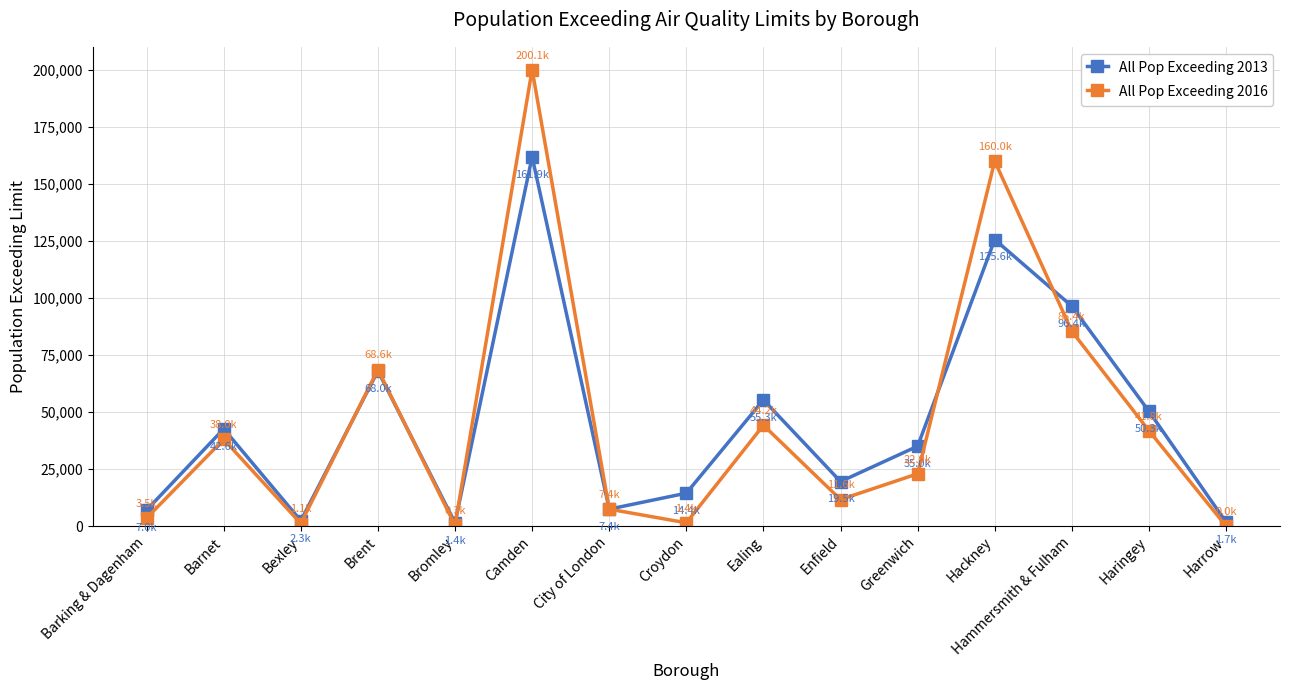

Rank the series at Camden from lowest to highest value.

All Pop Exceeding 2013, All Pop Exceeding 2016